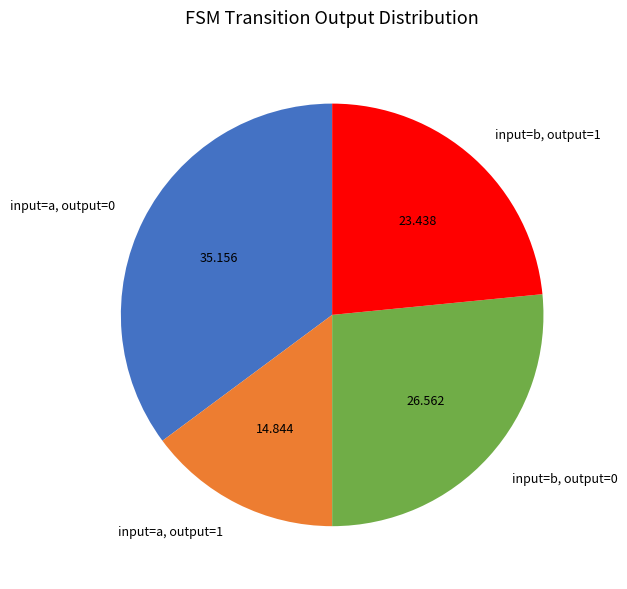

Is input=a, output=1 the majority of the pie?

No